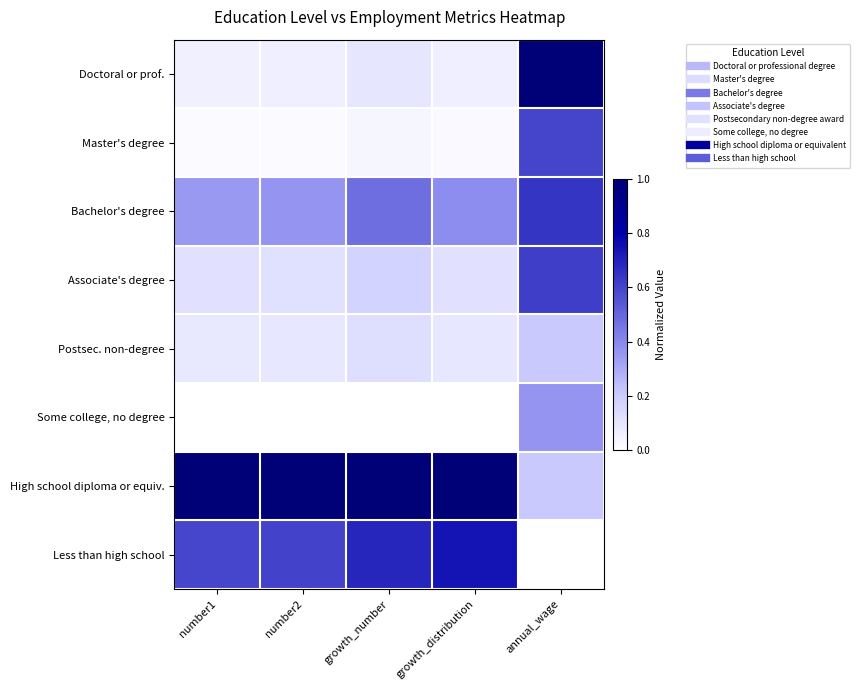

Reading left to right, what are all the values shown in this chart?

Doctoral or prof.: number1=0.1	number2=0.1	growth_number=0.1	growth_distribution=0.1	annual_wage=1.0
Master's degree: number1=0.0	number2=0.0	growth_number=0.0	growth_distribution=0.0	annual_wage=0.6
Bachelor's degree: number1=0.3	number2=0.4	growth_number=0.5	growth_distribution=0.4	annual_wage=0.6
Associate's degree: number1=0.1	number2=0.1	growth_number=0.2	growth_distribution=0.1	annual_wage=0.6
Postsec. non-degree: number1=0.1	number2=0.1	growth_number=0.1	growth_distribution=0.1	annual_wage=0.2
Some college, no degree: number1=0.0	number2=0.0	growth_number=0.0	growth_distribution=0.0	annual_wage=0.4
High school diploma or equiv.: number1=1.0	number2=1.0	growth_number=1.0	growth_distribution=1.0	annual_wage=0.2
Less than high school: number1=0.6	number2=0.6	growth_number=0.7	growth_distribution=0.7	annual_wage=0.0